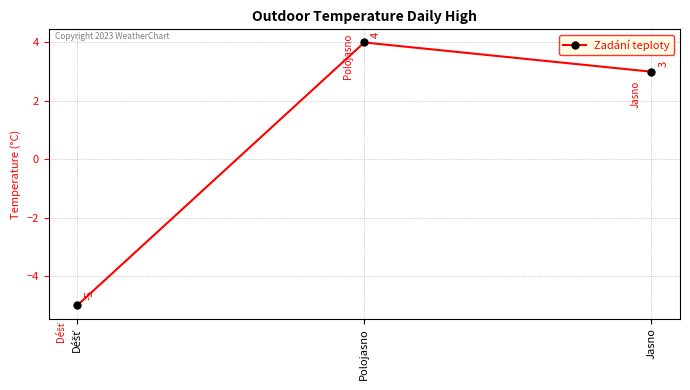

Does the chart display data point markers on the line(s)?

Yes